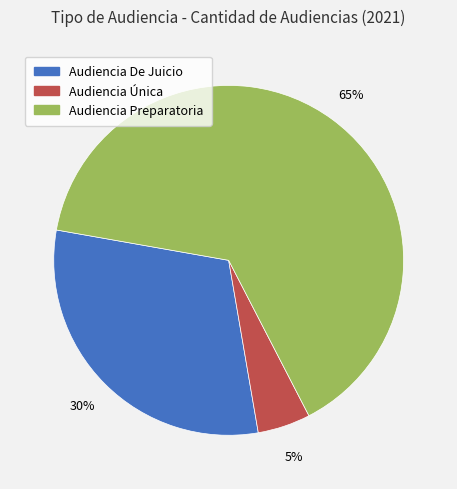

Rank the categories by value from highest to lowest.

Audiencia Preparatoria, Audiencia De Juicio, Audiencia Única